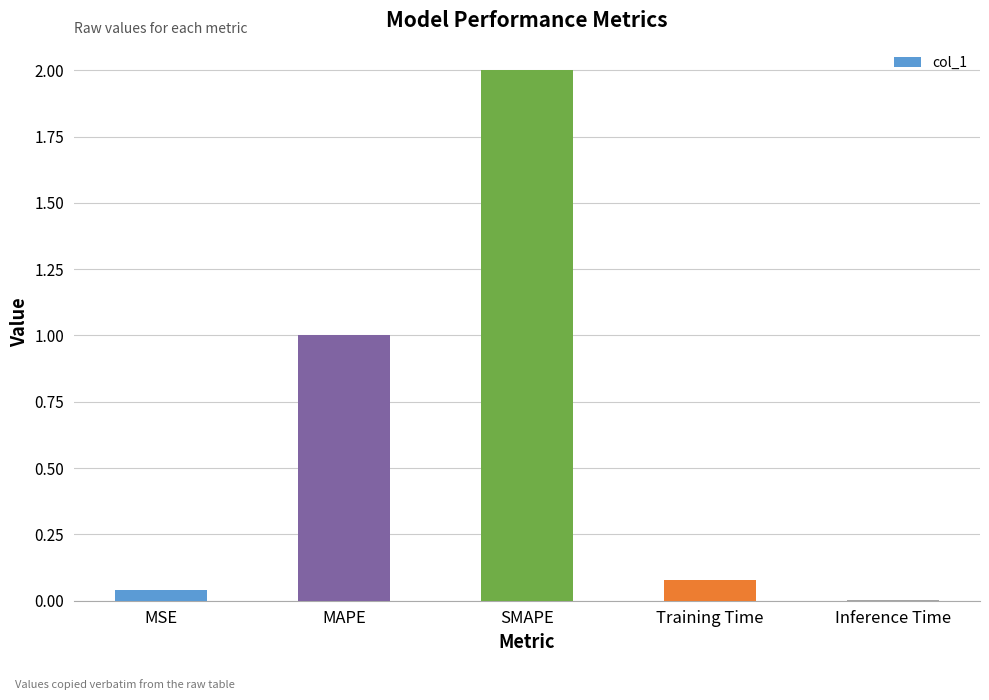

What is the maximum value shown in the chart?

2.0